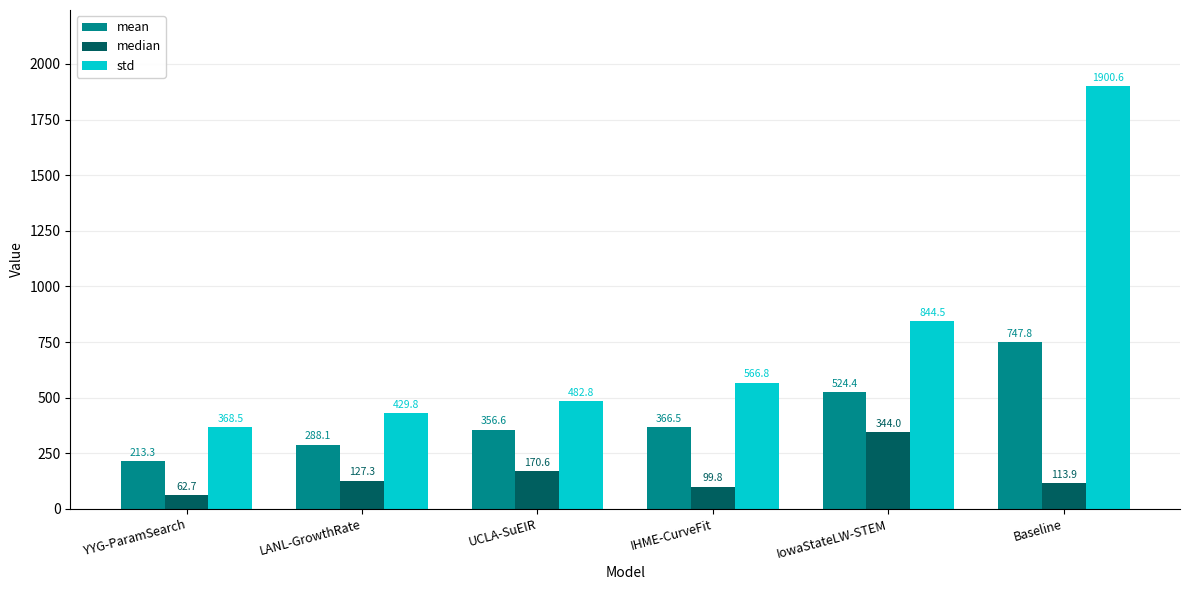

What is the spread (max minus min) of values at UCLA-SuEIR?

312.2